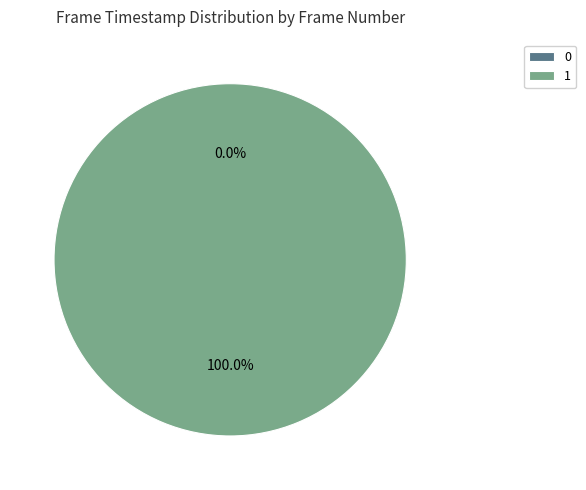

Does 0 represent more than half of the total?

No